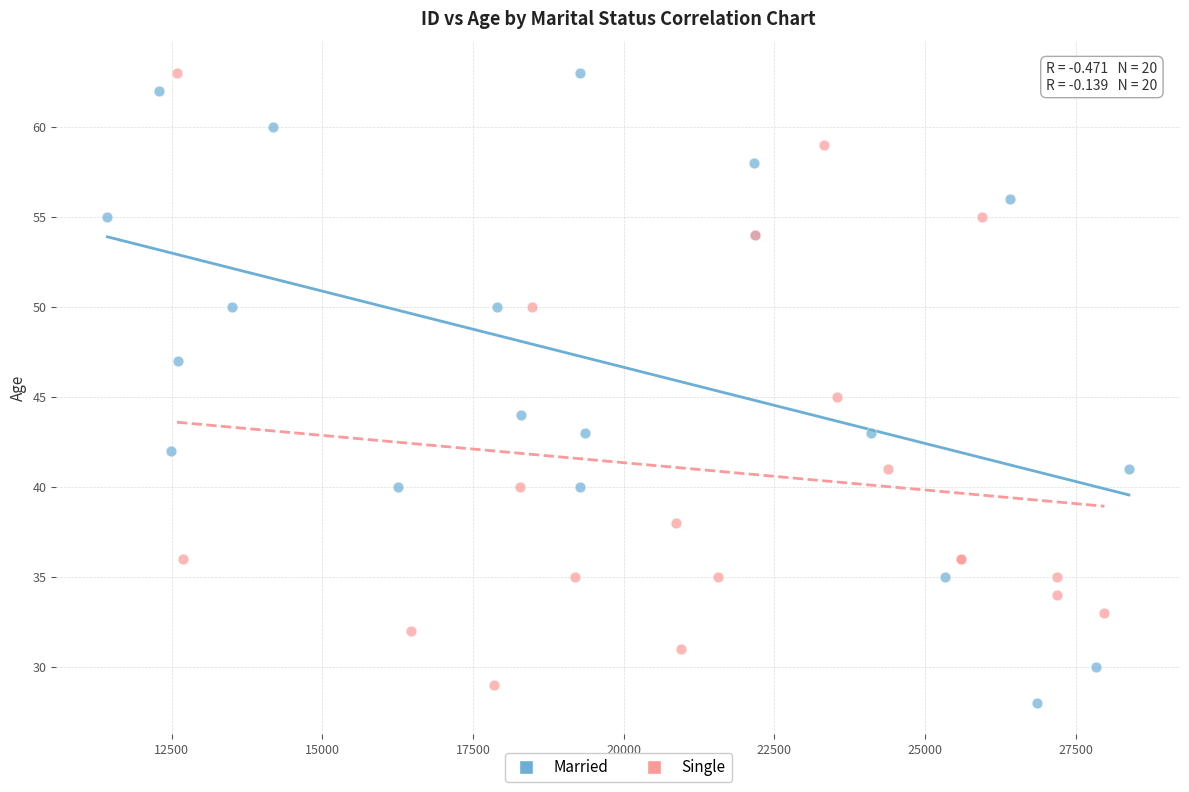

Which series has the widest spread of Y values?

Married